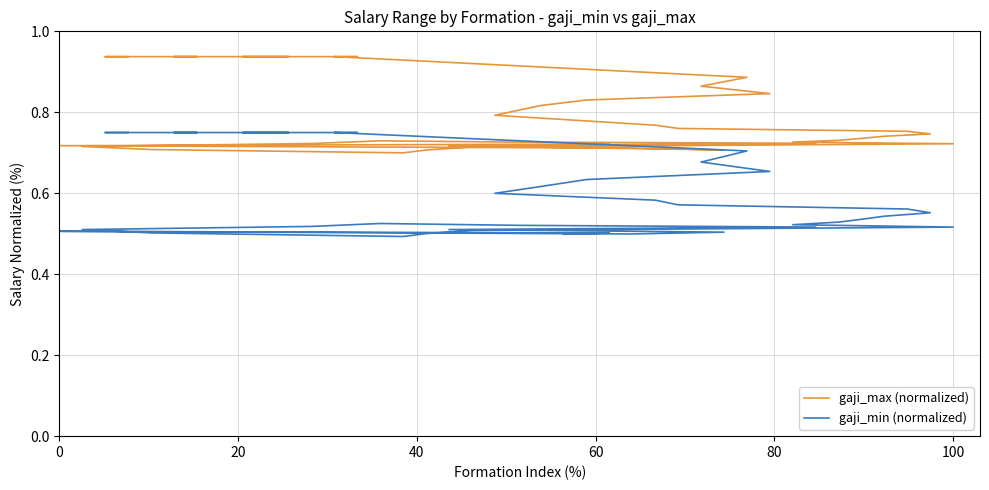

How many categories are shown in the chart?

40